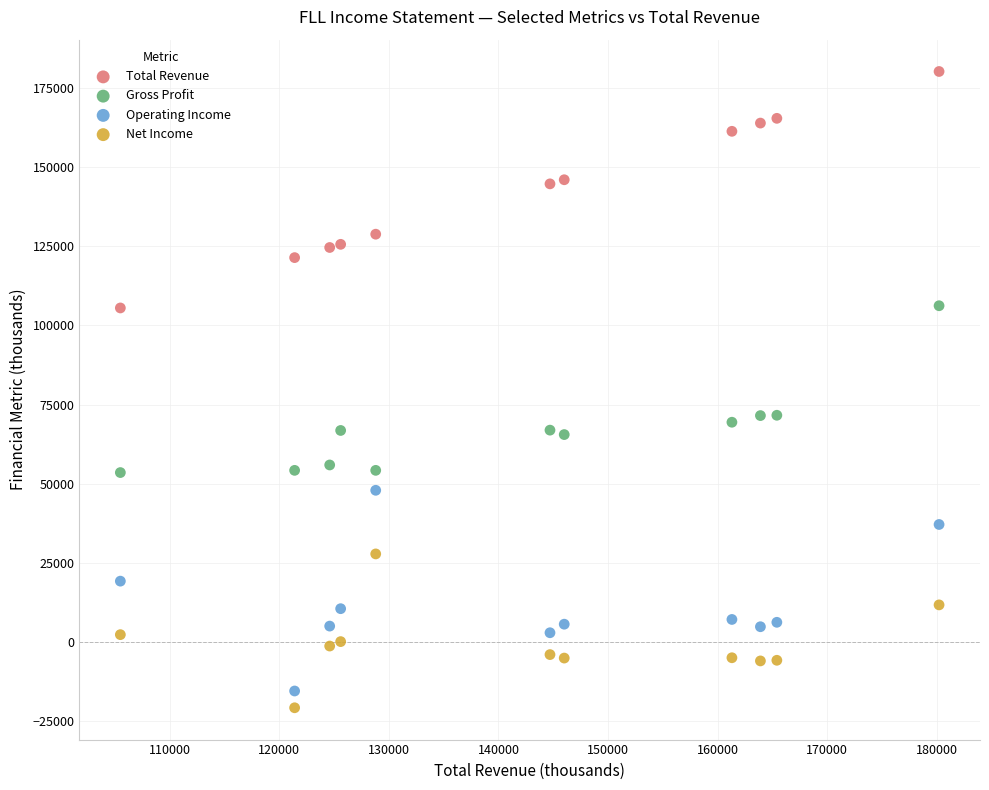

Across all data points, what is the range of X values (max minus min)?

74700